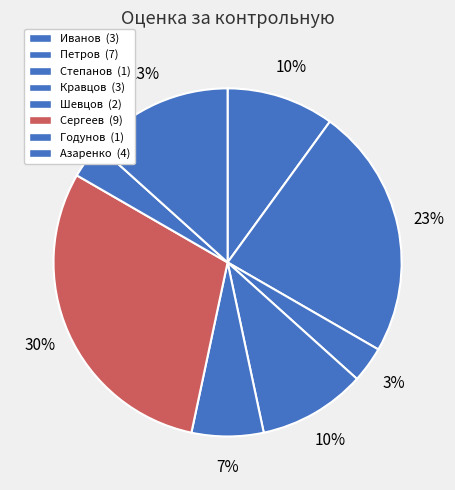

Which slice is the smallest?

Степанов